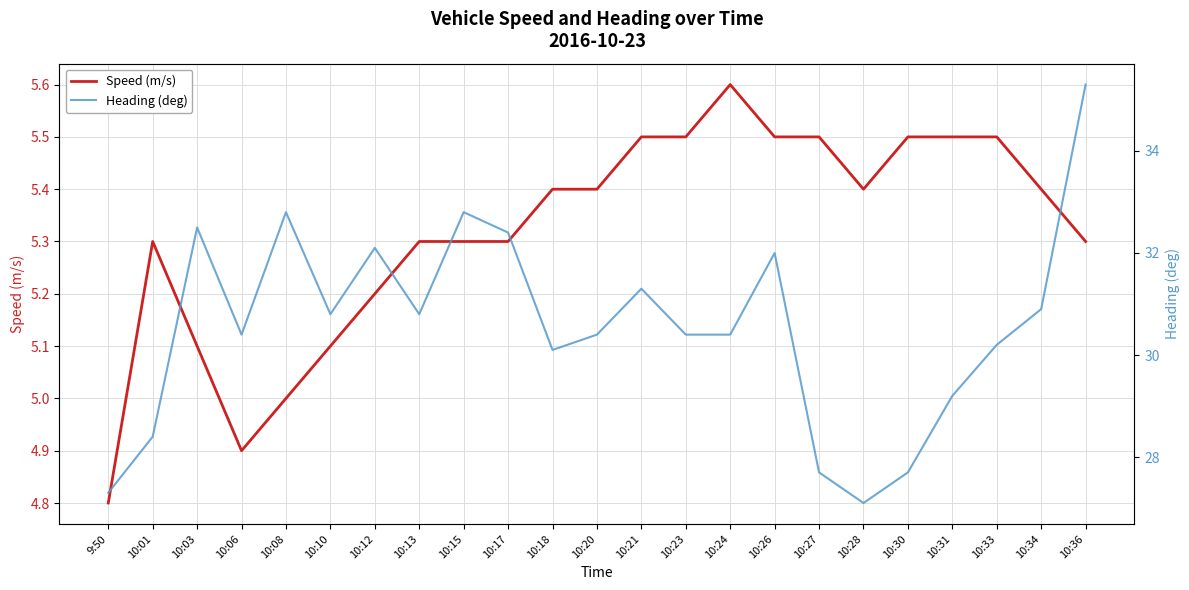

Between 10:12 and 10:30, which series saw the biggest shift?

Heading (deg)